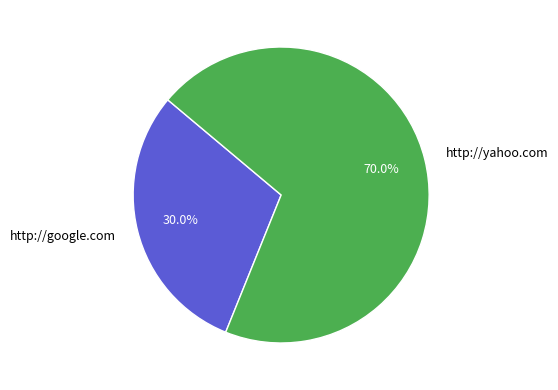

How many segments does this pie chart have?

2